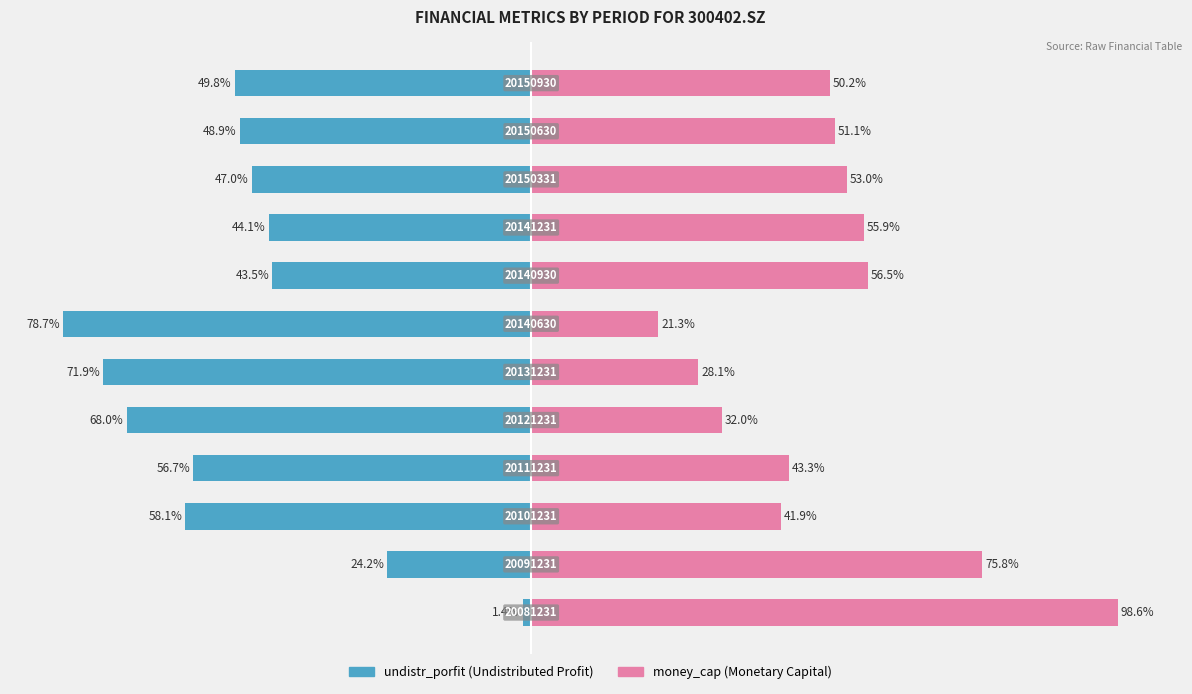

Does the chart contain stacked bars?

No